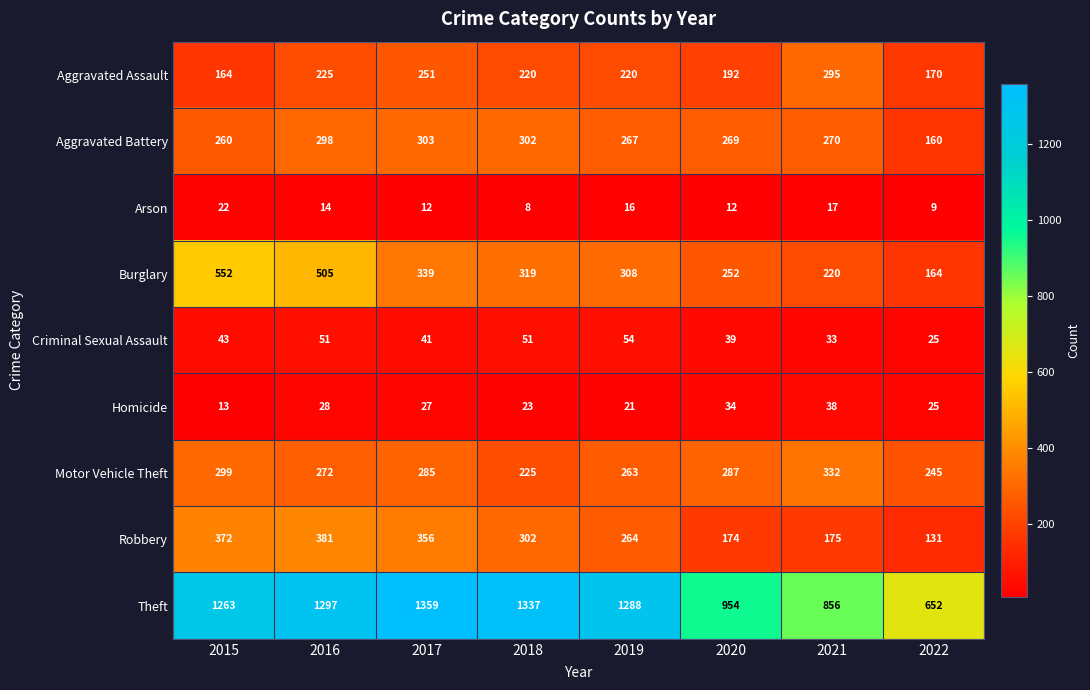

What is the difference between the second highest and second lowest values in the Motor Vehicle Theft series?

54